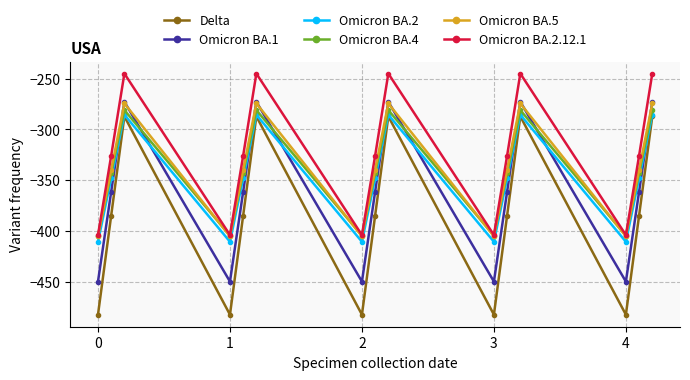

True or false: Omicron BA.1 has more than 2 interior local peaks.

True